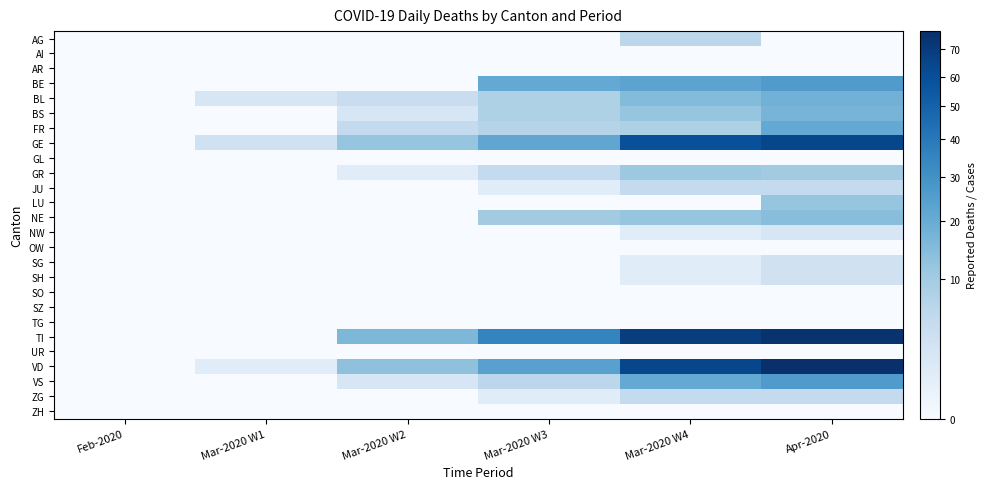

Which series changed the most between Feb-2020 and Mar-2020 W2?

TI